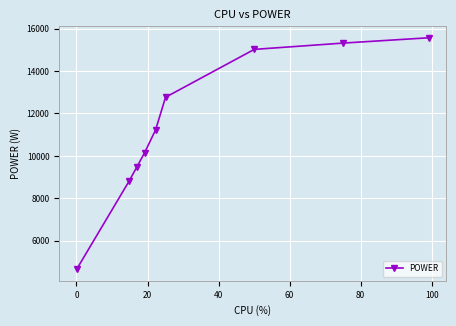

What is the value of the 4th point from the left?

10146.7